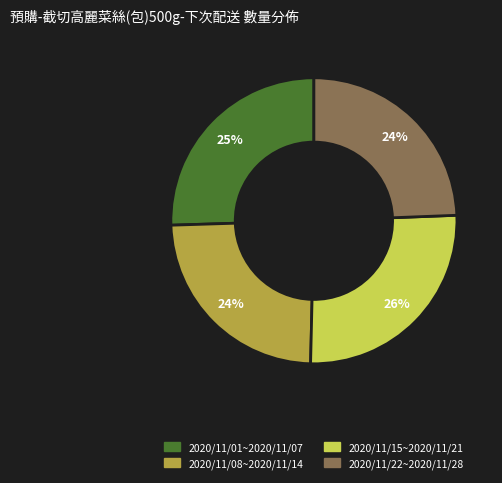

True or false: 2020/11/22~2020/11/28 accounts for 18% of the total.

False